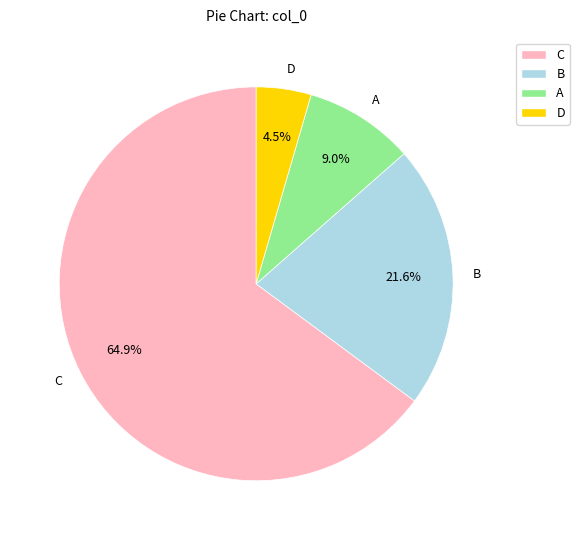

True or false: D accounts for 14% of the total.

False